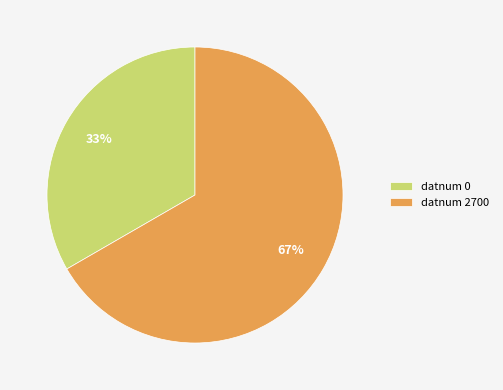

What is the ratio of the value at datnum 2700 to the value at datnum 0?

2.0